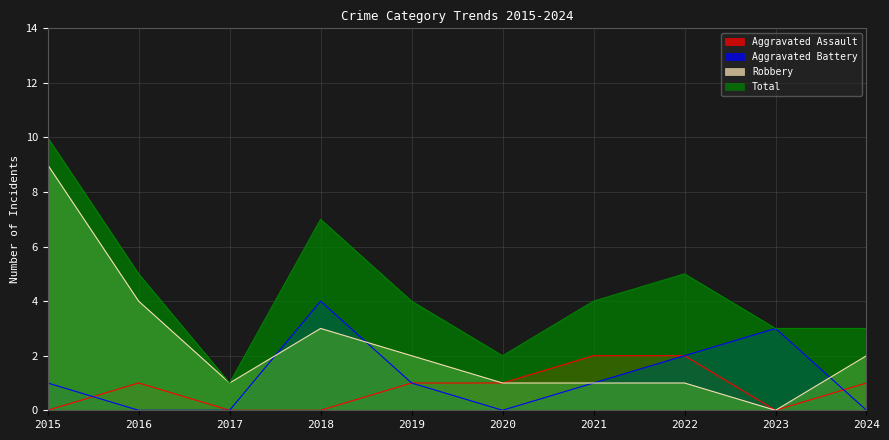

Is the value of Robbery at 2015 greater than the value of Aggravated Assault at 2021?

Yes